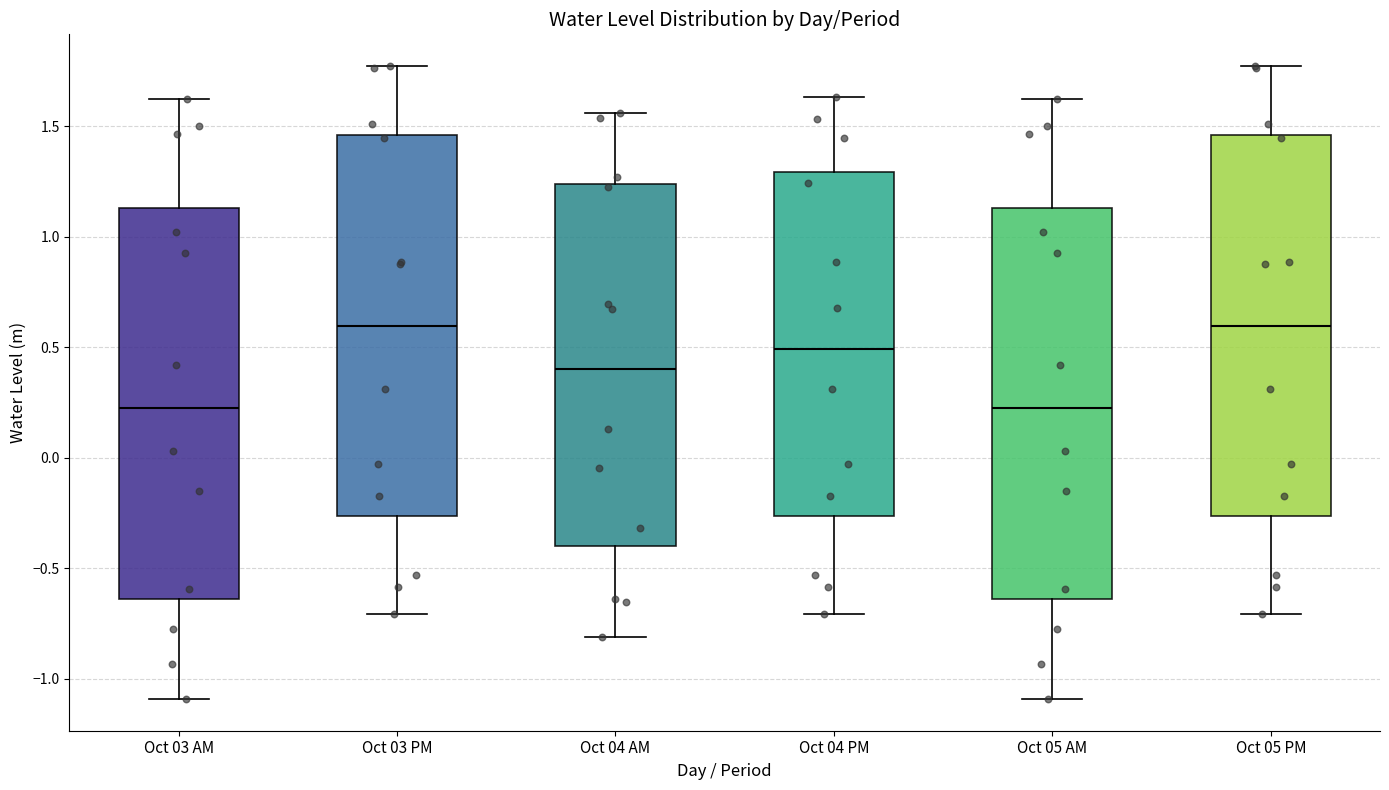

Where does the median line of the box for Oct 05 AM sit on the y-axis? The values are not printed on the chart, so give them approximately, as read against the axis.

0.20